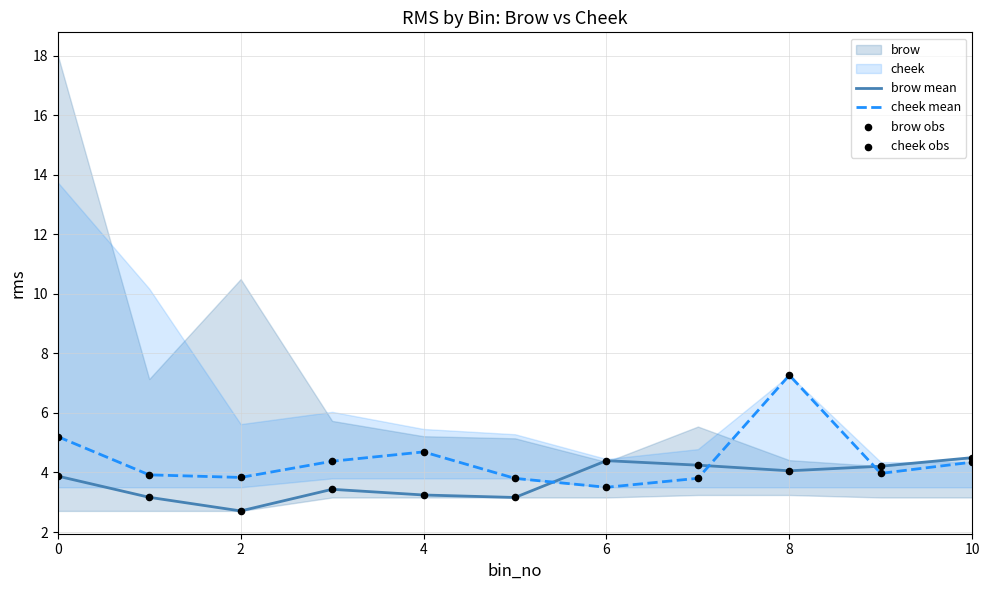

Which series has the widest spread of Y values?

cheek mean